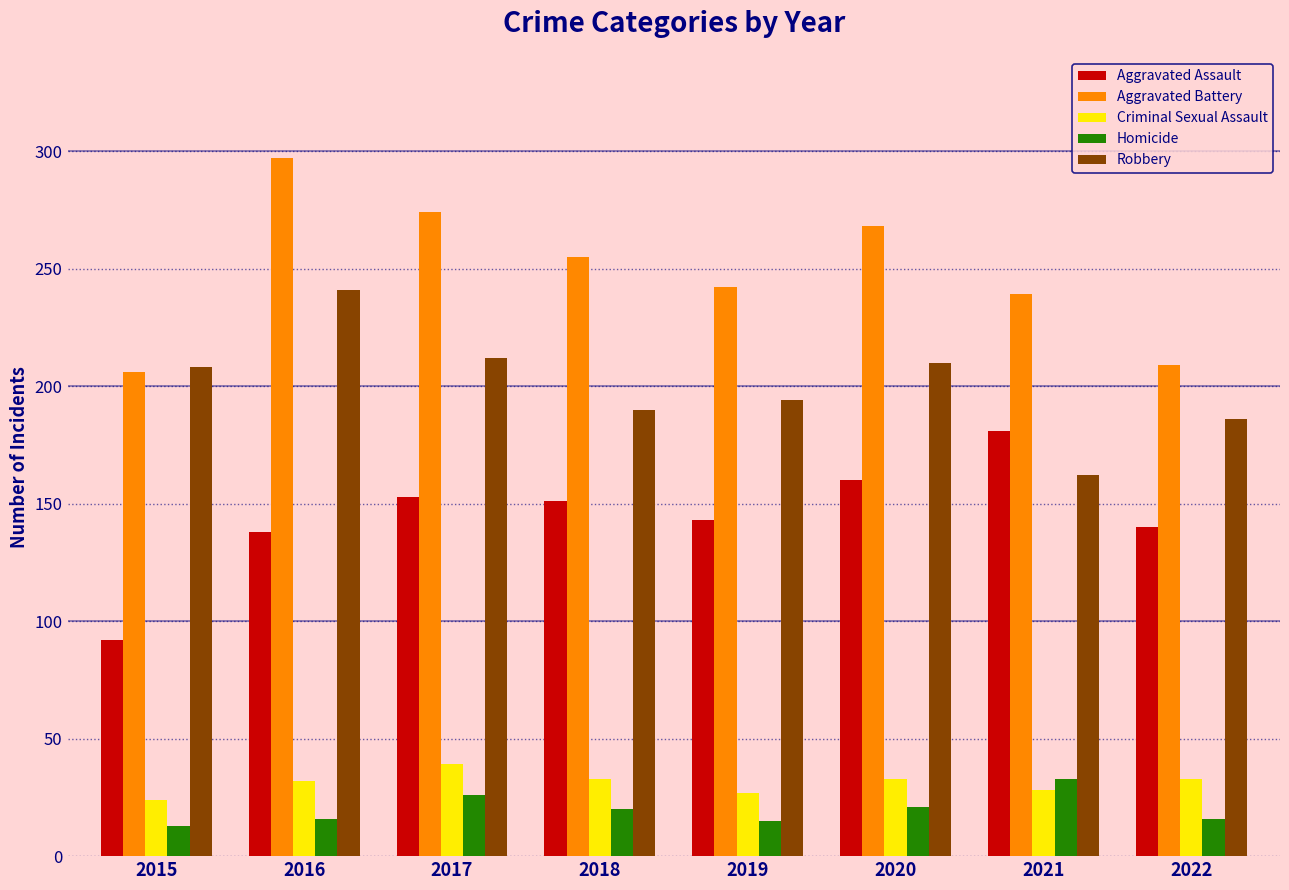

At how many categories does at least one series exceed 86?

8